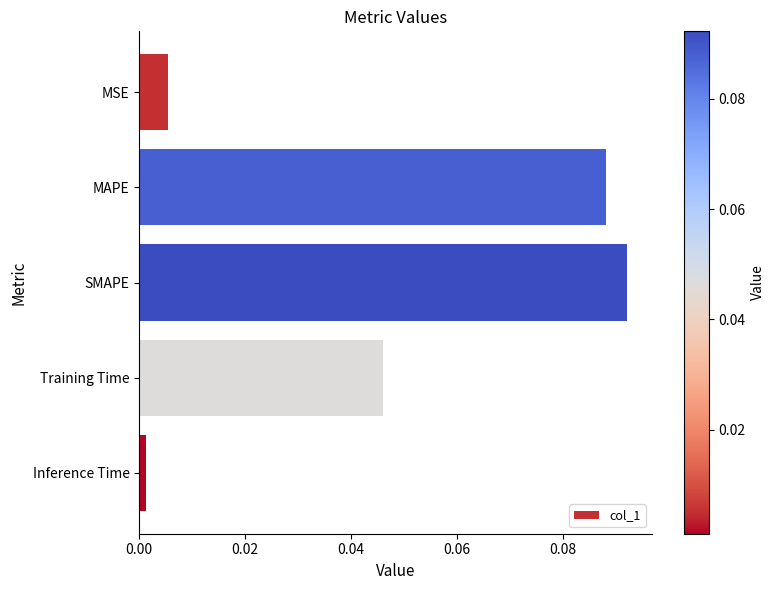

What position from the bottom is Training Time?

2